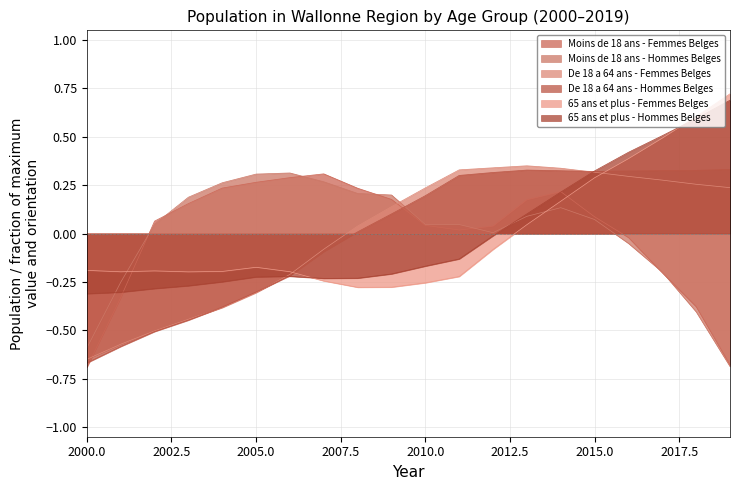

Which series ends up on top after the final intersection of Moins de 18 ans - Hommes Belges and De 18 a 64 ans - Femmes Belges?

De 18 a 64 ans - Femmes Belges